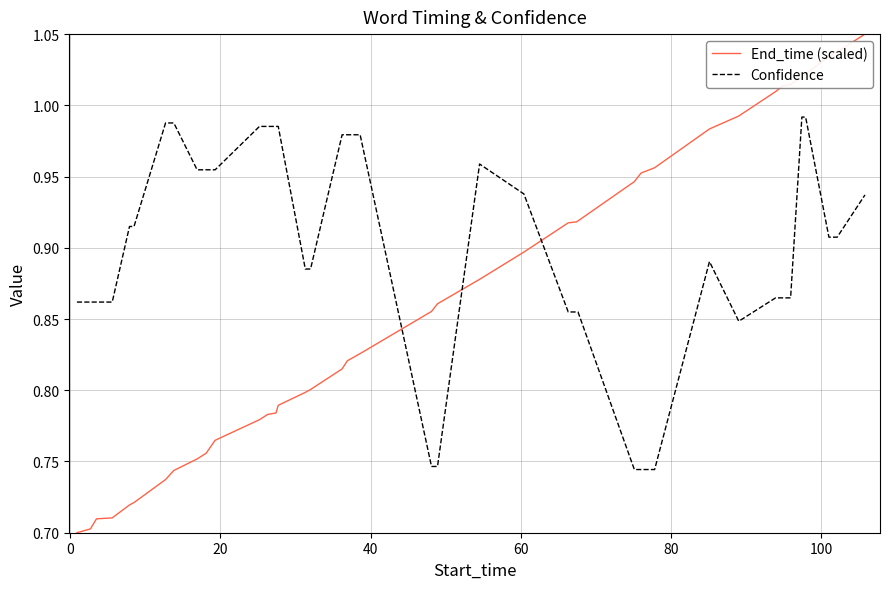

List the series in order of their overall mean, highest first.

Confidence, End_time (scaled)